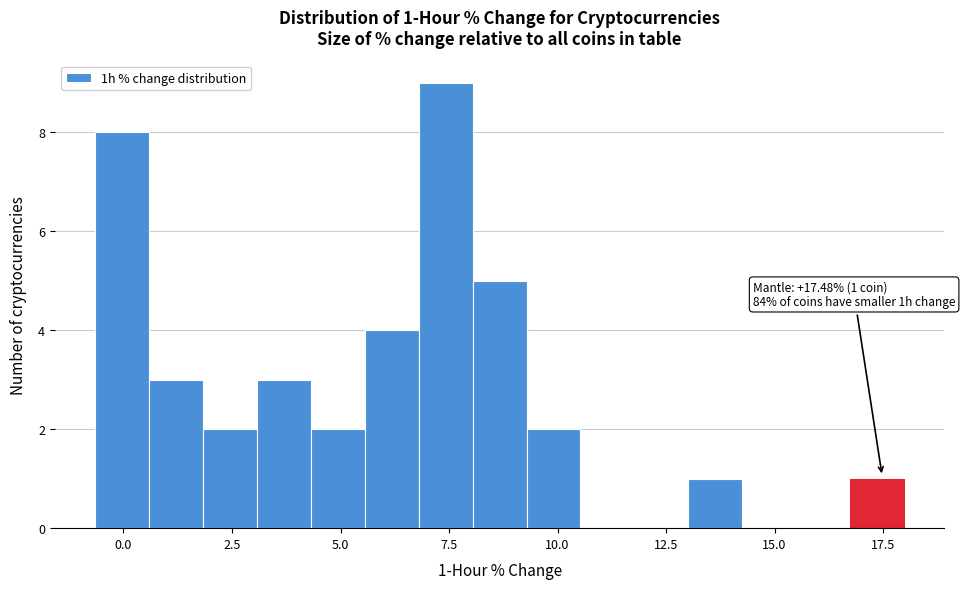

Around what value on the x-axis is the tallest bar? Give the approximate position of its centre, as read against the axis.

7.5